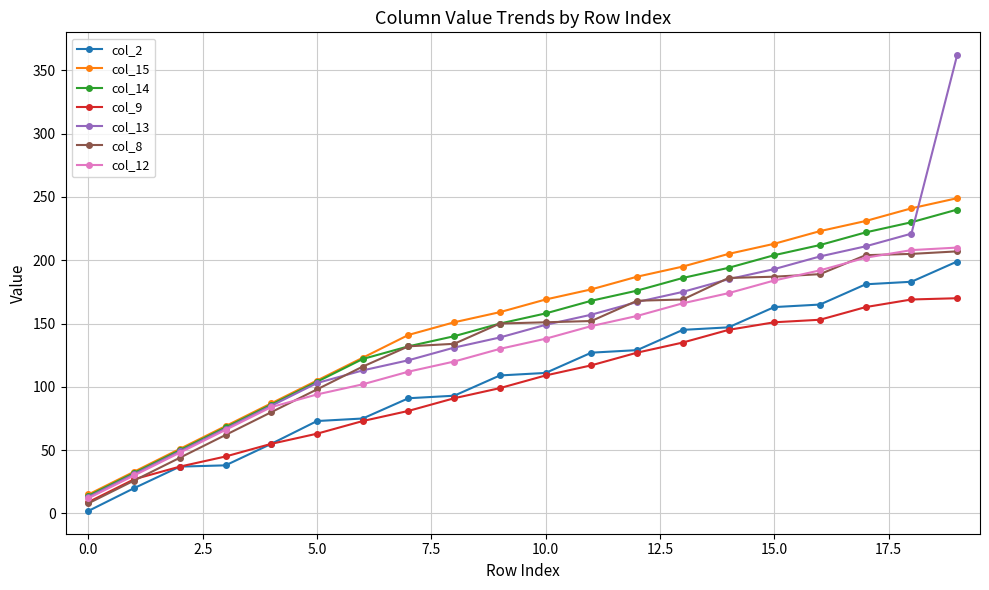

What is the greatest value displayed?

362